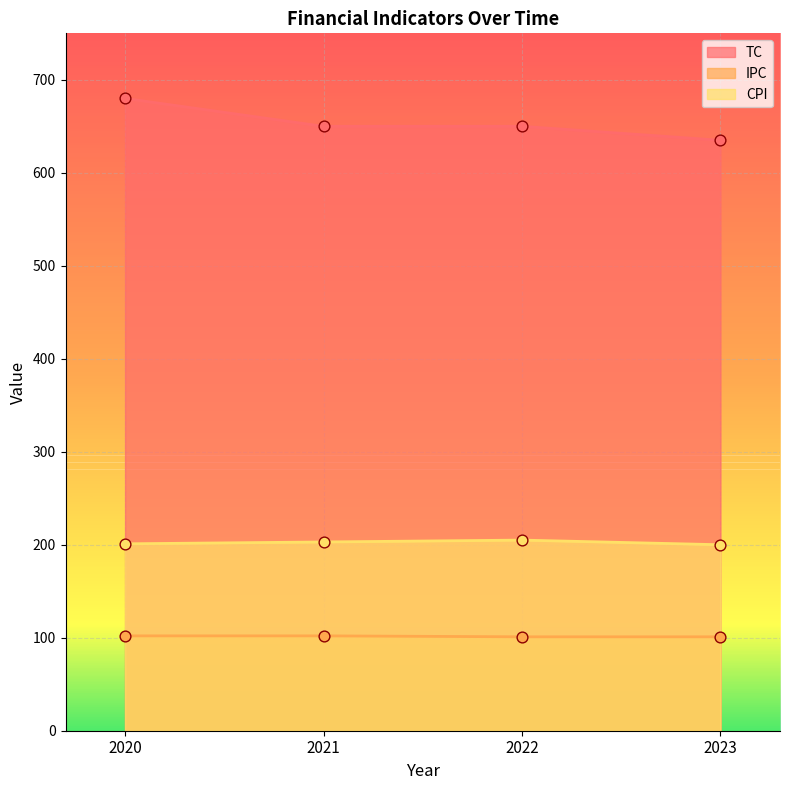

At how many categories does at least one series exceed 616?

4